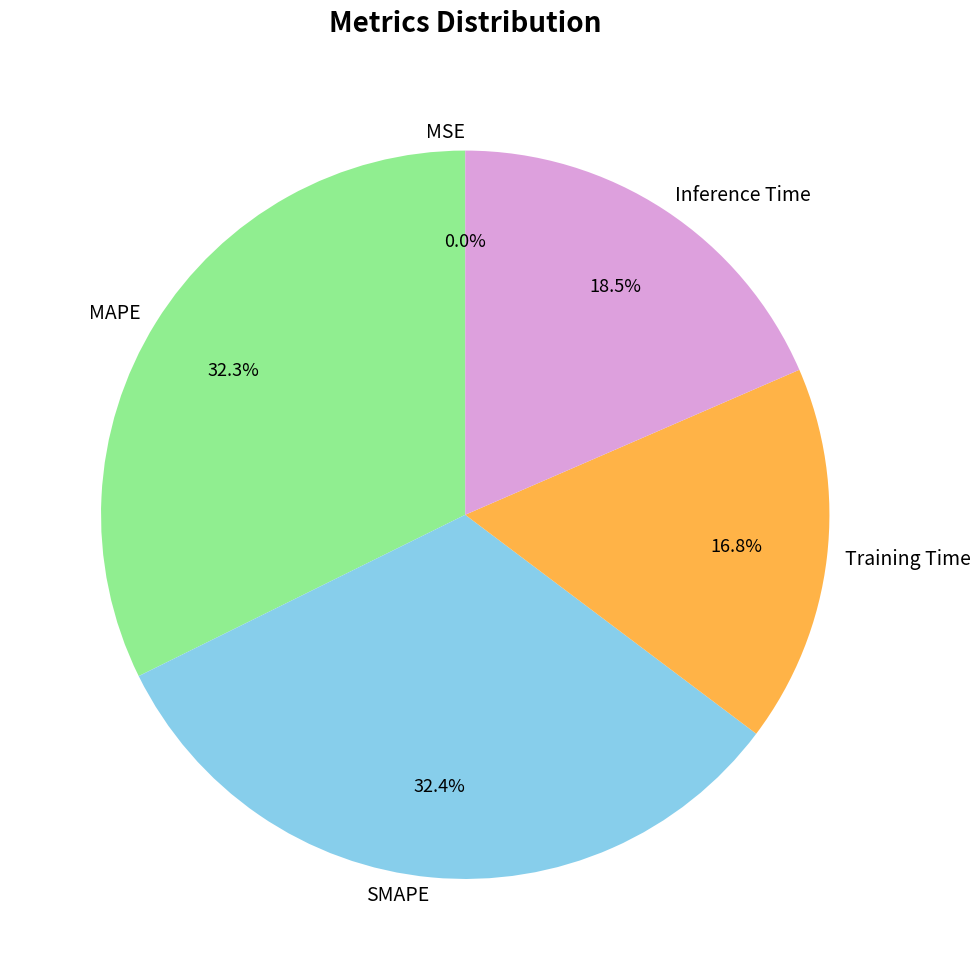

Is it true that SMAPE is 27% of the pie?

False